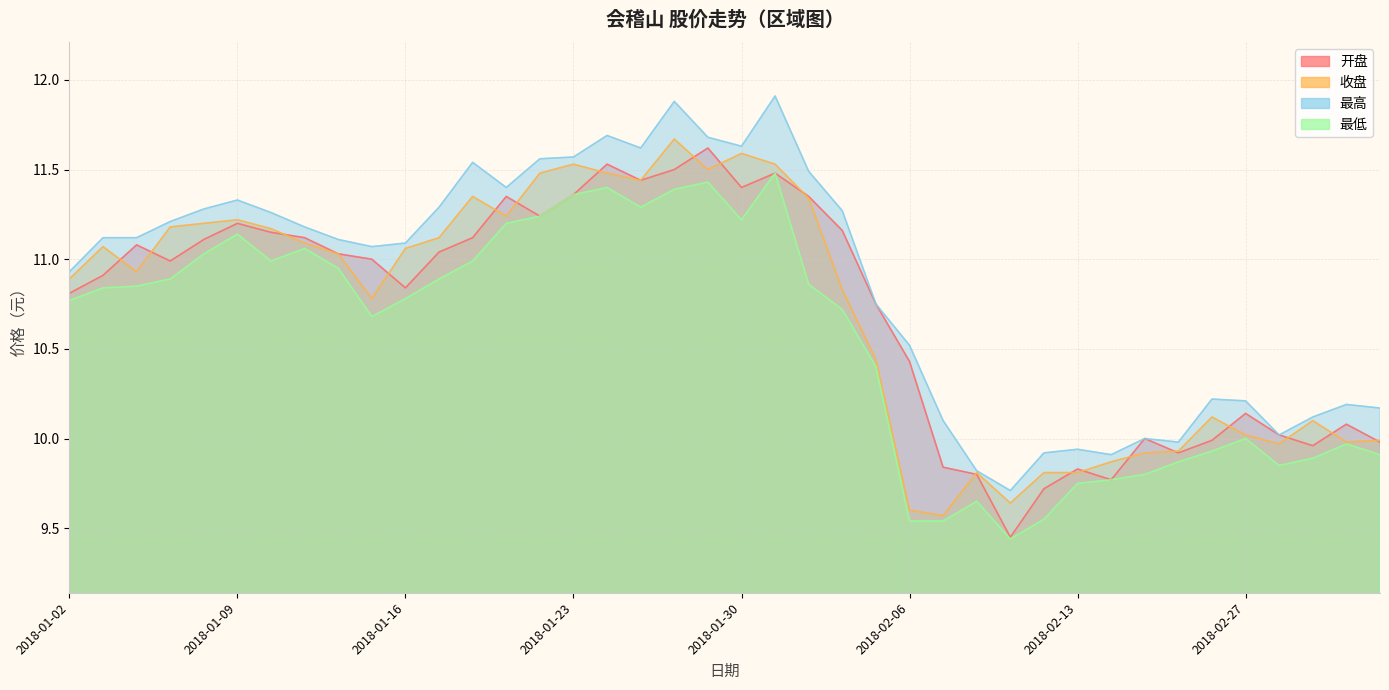

True or false: 收盘 and 最高 cross at least once.

False